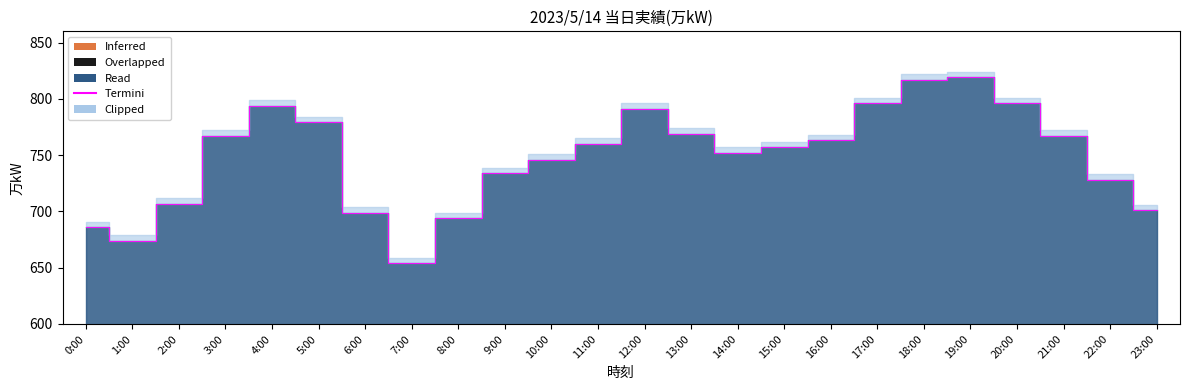

Reading left to right, what are all the values shown in this chart?

0:00=686	1:00=674	2:00=707	3:00=767	4:00=794	5:00=779	6:00=699	7:00=654	8:00=694	9:00=734	10:00=746	11:00=760	12:00=791	13:00=769	14:00=752	15:00=757	16:00=763	17:00=796	18:00=817	19:00=819	20:00=796	21:00=767	22:00=728	23:00=701